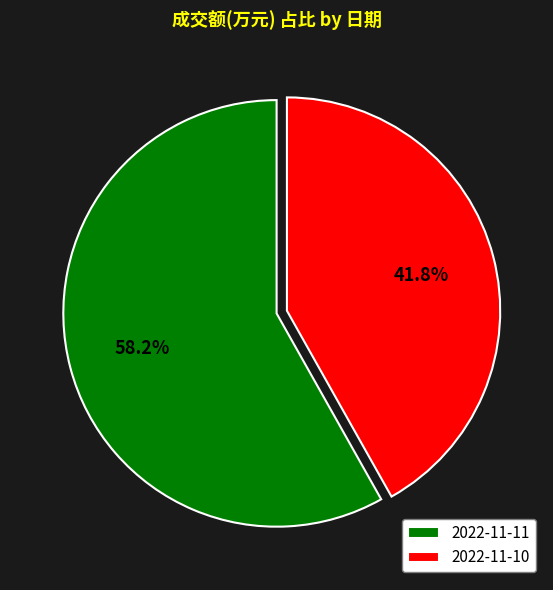

To the nearest percent, what portion does 2022-11-11 represent?

58%